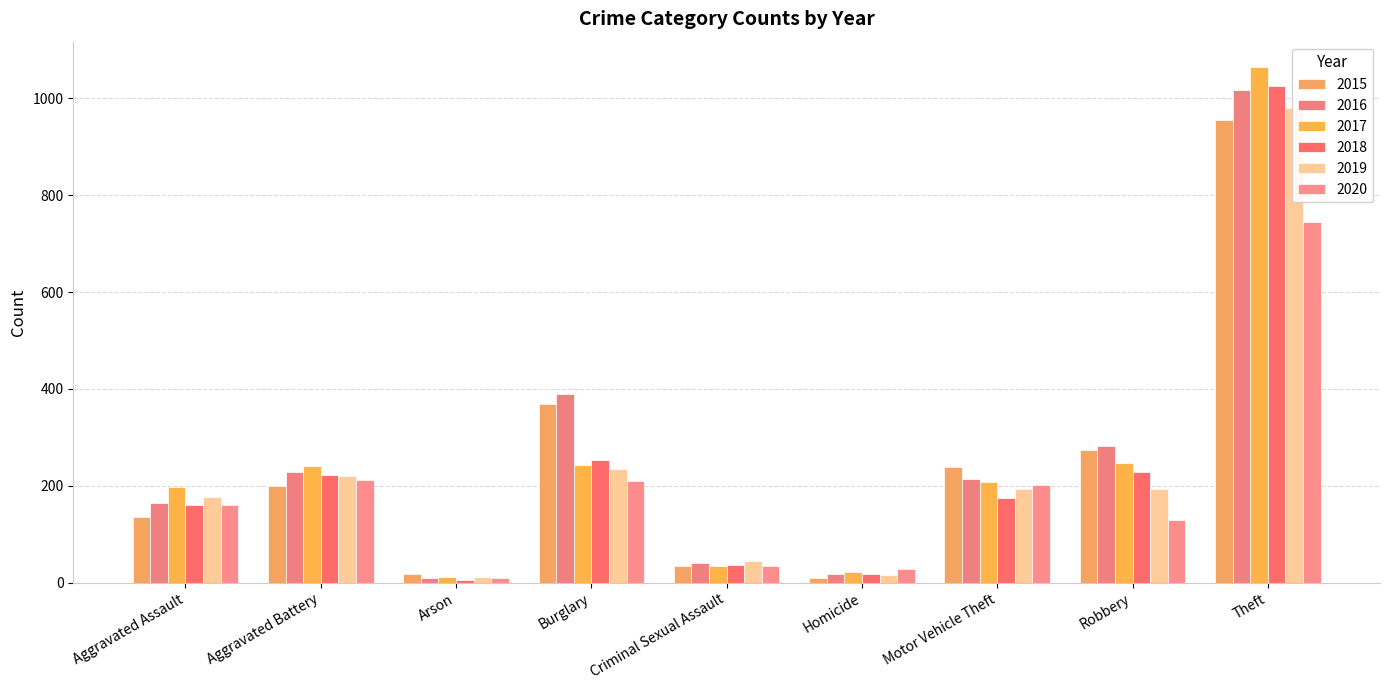

How many series are shown in this chart?

6